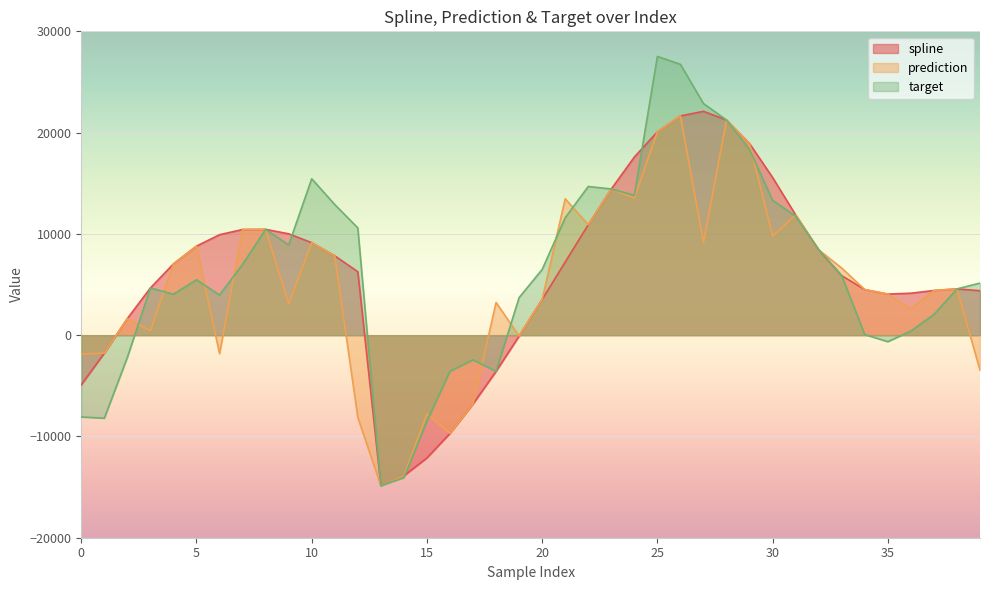

True or false: target has a value of 2044.0 at 37.

True